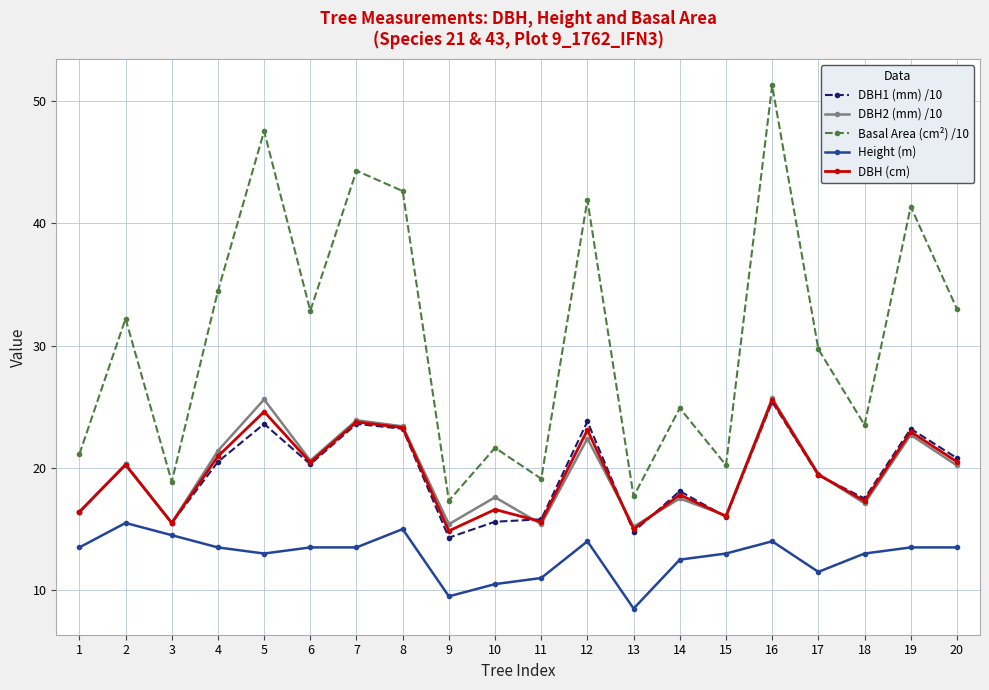

Read the Basal Area (cm²) /10 value at 2.

32.2